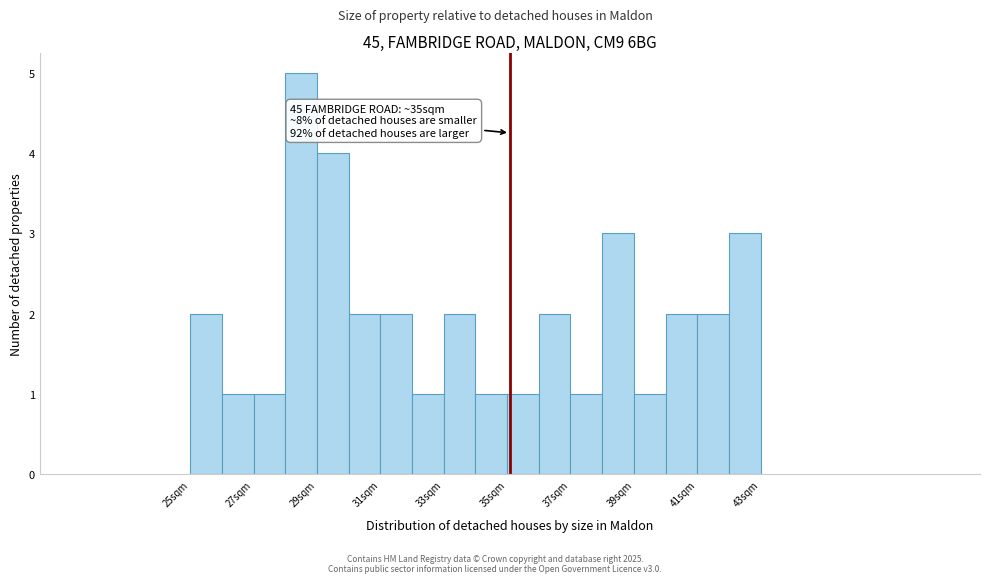

Around what value on the x-axis is the tallest bar? Give the approximate position of its centre, as read against the axis.

28.5